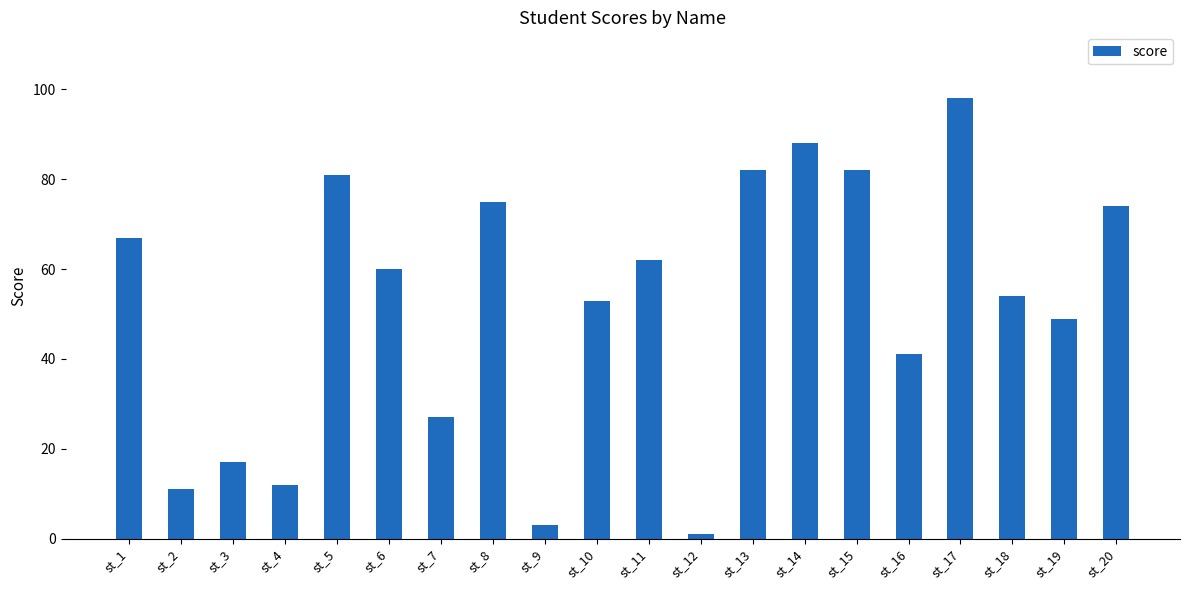

True or false: the data shows 98 at st_17.

True